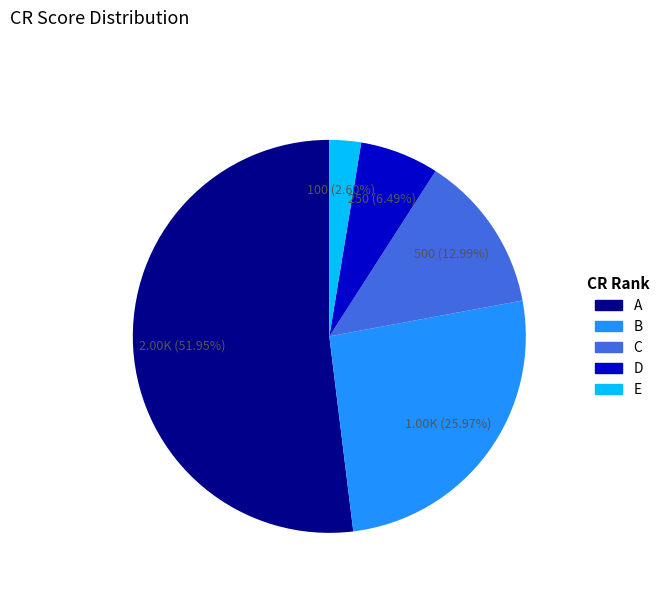

How many segments does this pie chart have?

5